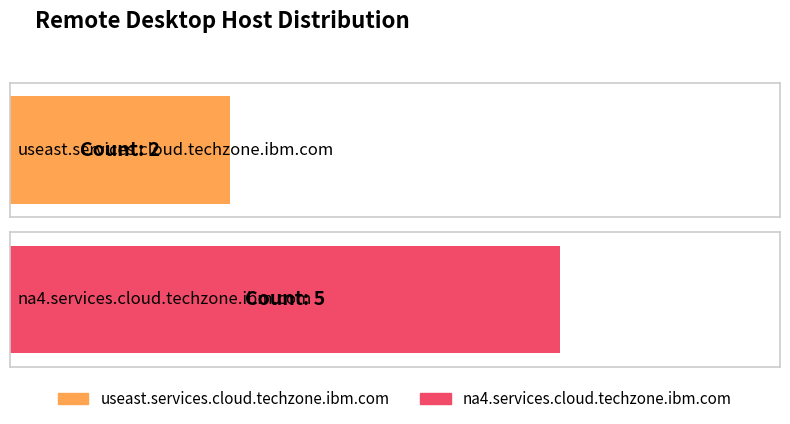

Is it true that the value at useast.services.cloud.techzone.ibm.com is 3?

False